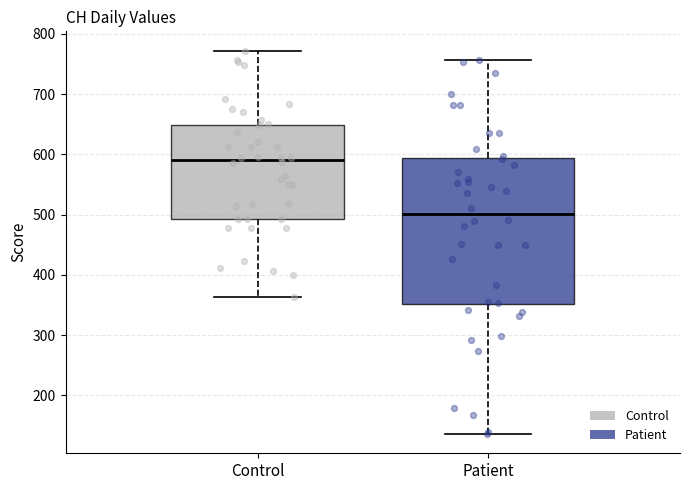

Where is the lower edge of the box for Patient on the y-axis? The values are not printed on the chart, so give them approximately, as read against the axis.

350